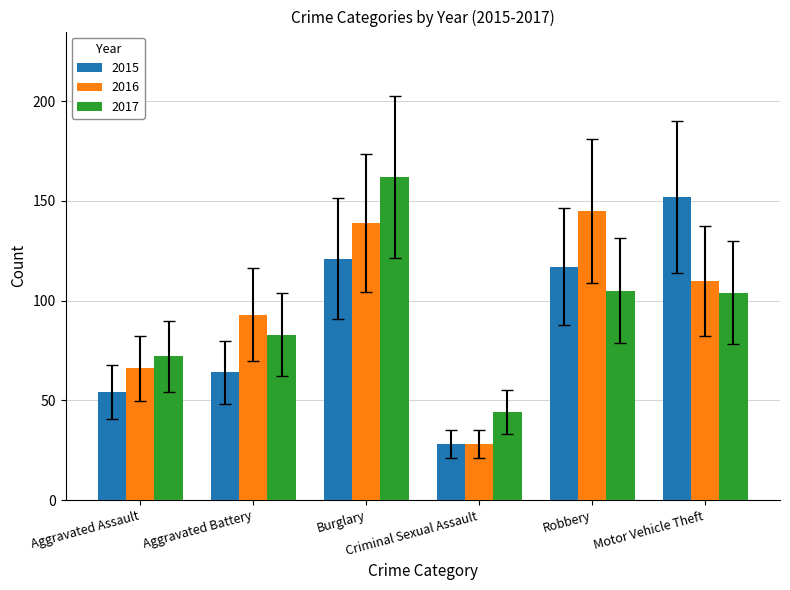

How many groups of bars are there?

6